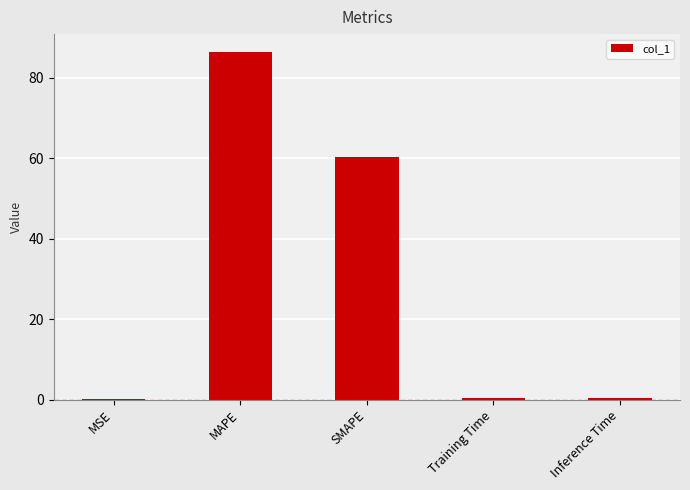

What value does the data have at Training Time?

0.4